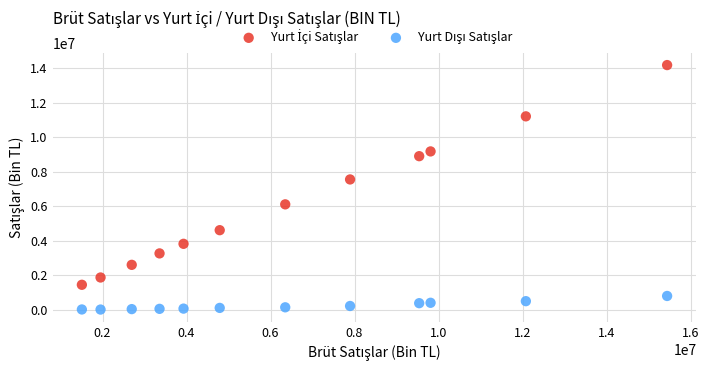

Across all series, what Y value is closest to 7096385?

7551650.4